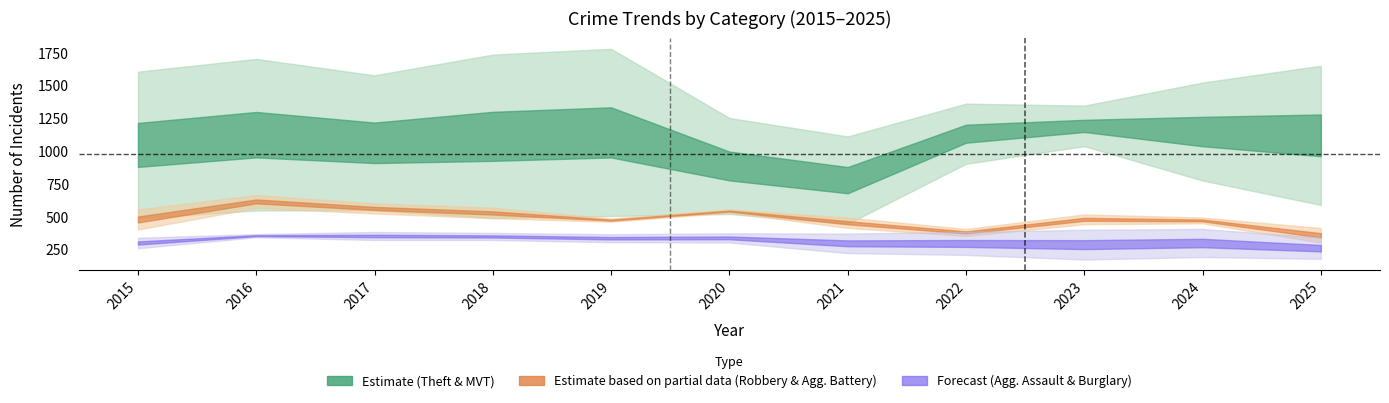

Reading left to right, extract all data points from this chart.

Theft: 2015=1606	2016=1703	2017=1578	2018=1736	2019=1780	2020=1253	2021=1112	2022=1362	2023=1347	2024=1523	2025=1651
Motor Vehicle Theft: 2015=489	2016=548	2017=549	2018=490	2019=506	2020=521	2021=446	2022=904	2023=1038	2024=776	2025=590
Robbery: 2015=555	2016=666	2017=602	2018=569	2019=462	2020=532	2021=415	2022=407	2023=518	2024=494	2025=303
Aggravated Battery: 2015=403	2016=568	2017=525	2018=489	2019=487	2020=555	2021=494	2022=354	2023=443	2024=450	2025=414
Aggravated Assault: 2015=260	2016=344	2017=323	2018=323	2019=367	2020=374	2021=372	2022=384	2023=401	2024=407	2025=342
Burglary: 2015=340	2016=368	2017=384	2018=377	2019=306	2020=304	2021=223	2022=209	2023=174	2024=193	2025=179